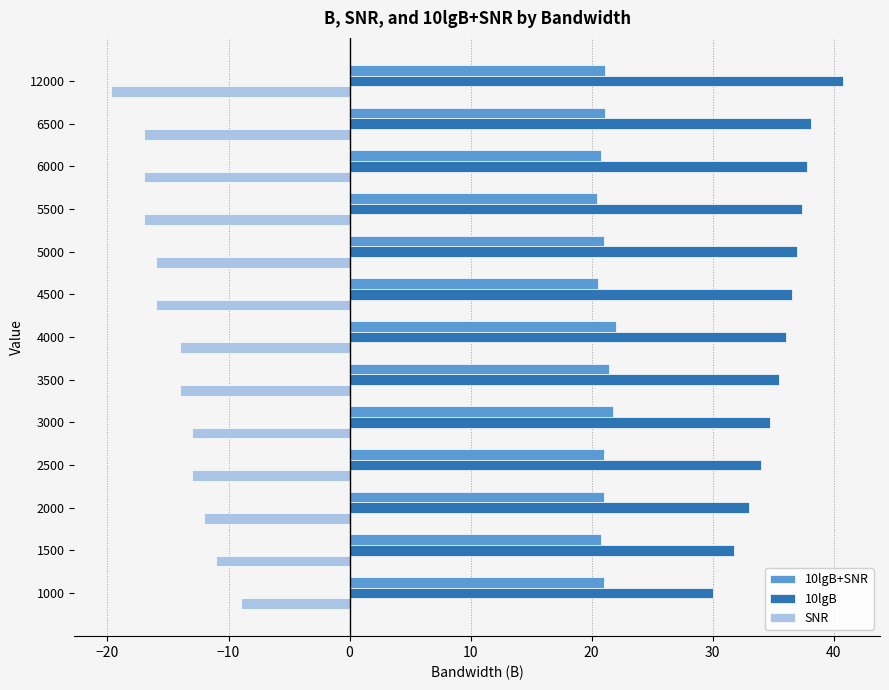

What is the spread (max minus min) of values at 6500?

55.1